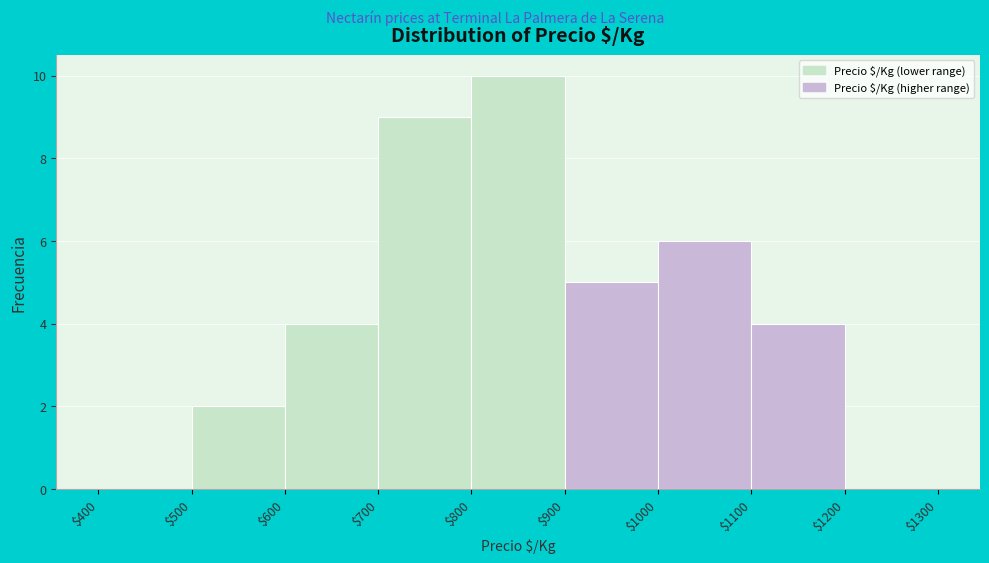

Reading left to right, list every bar in this chart as the range it spans on the x-axis followed by its height. The values are not printed on the chart, so give them approximately, as read against the axis.

$400 to $500: 0
$500 to $600: 2
$600 to $700: 4
$700 to $800: 9
$800 to $900: 10
$900 to $1000: 5
$1000 to $1100: 6
$1100 to $1200: 4
$1200 to $1300: 0